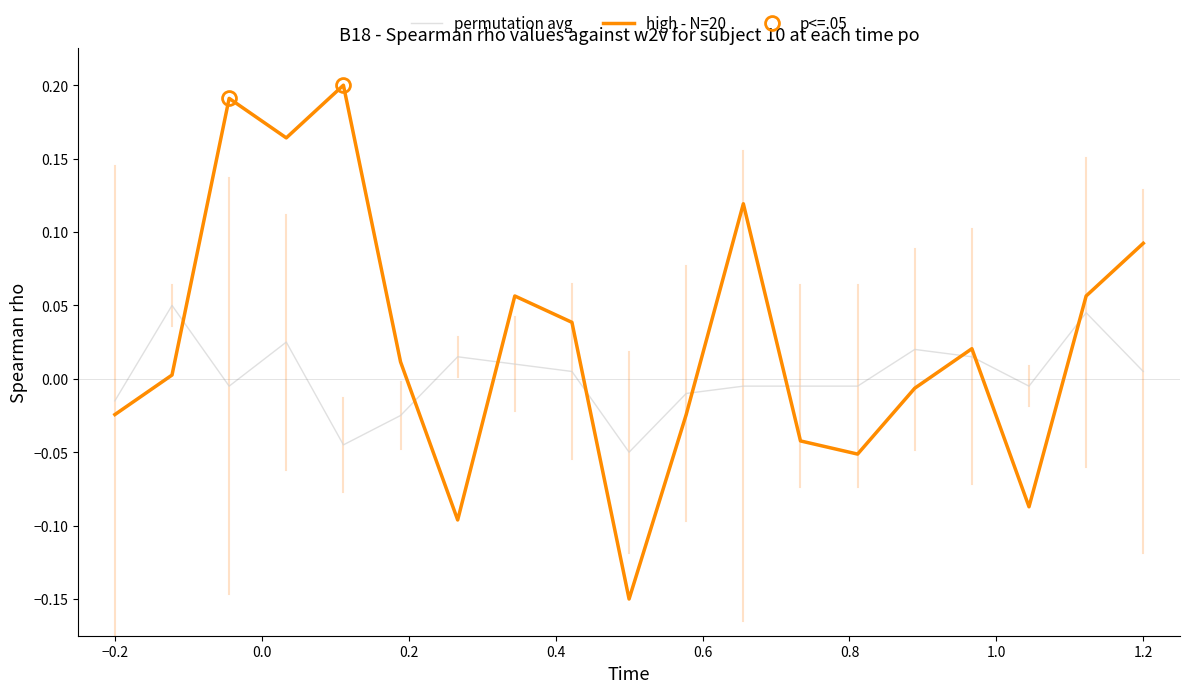

Rank the series by their average value, from lowest to highest.

permutation avg, high - N=20